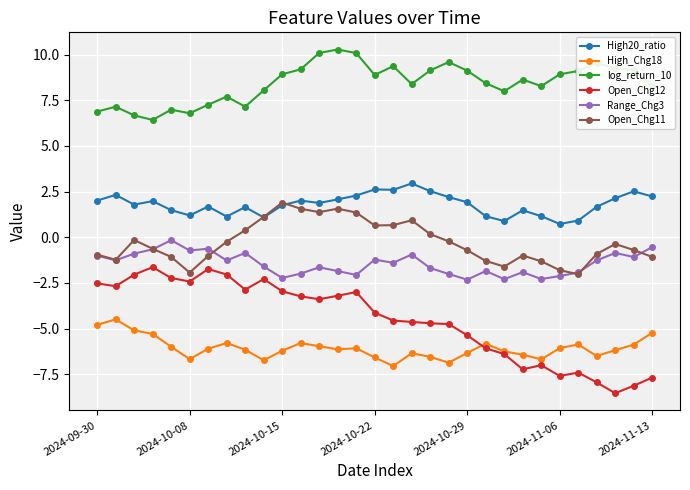

Which series has the largest total across all categories?

log_return_10